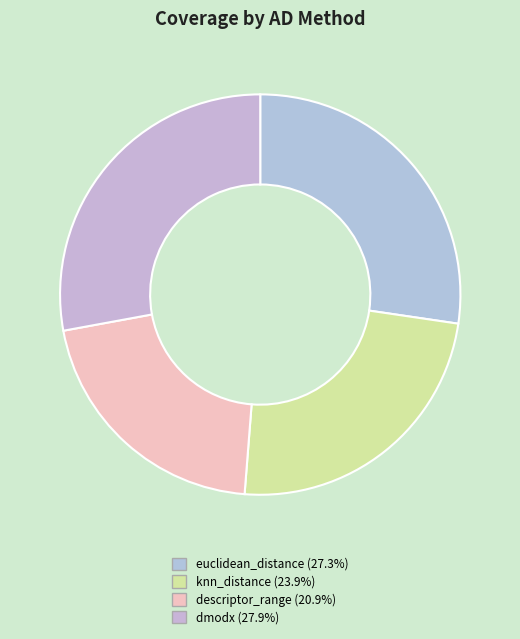

True or false: dmodx accounts for 28% of the total.

True